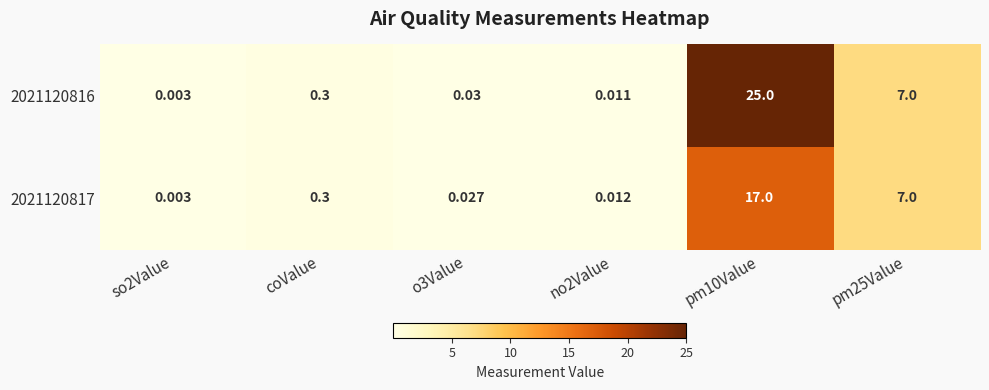

Is the value of 2021120817 at o3Value greater than the value of 2021120816 at no2Value?

Yes